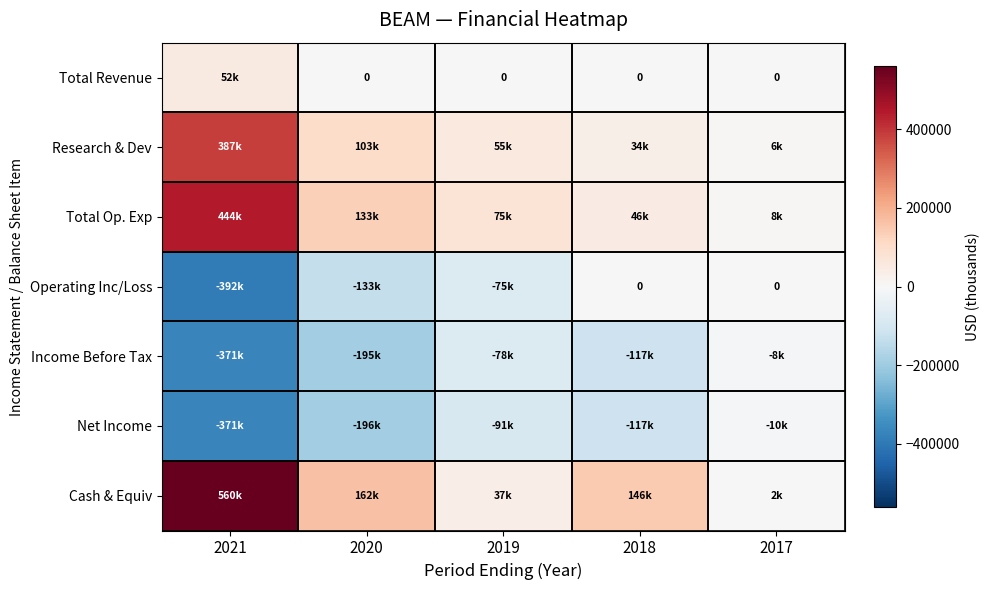

Which series changed the most between 2020 and 2017?

Income Before Tax